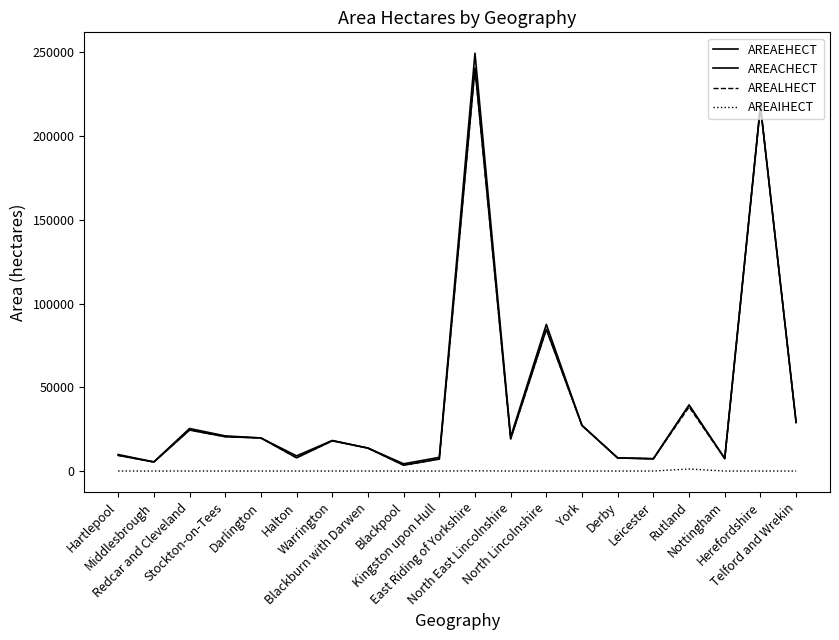

Does the chart have visible grid lines?

No